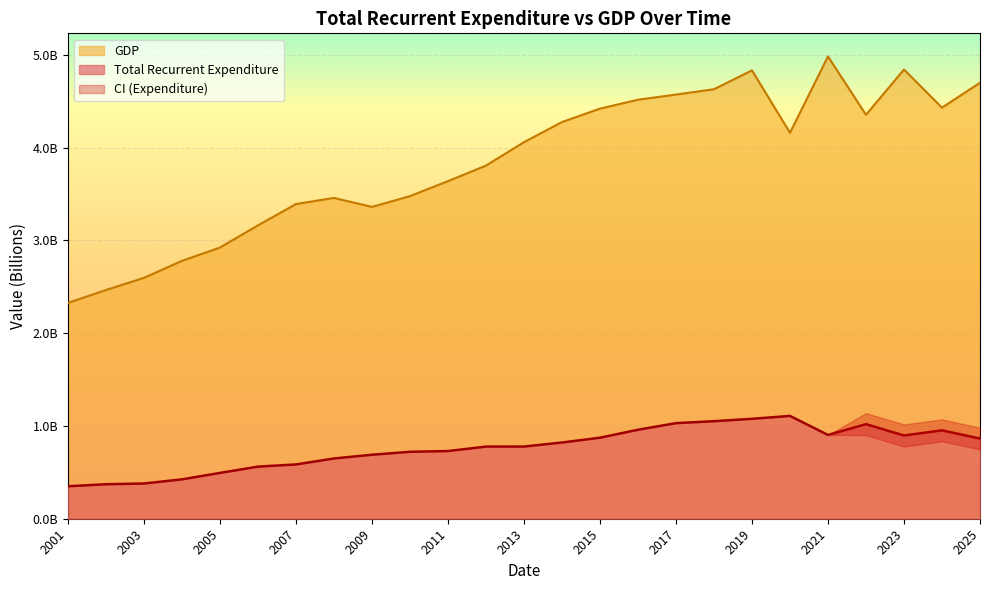

Where does the GDP series first go above 4?

2013